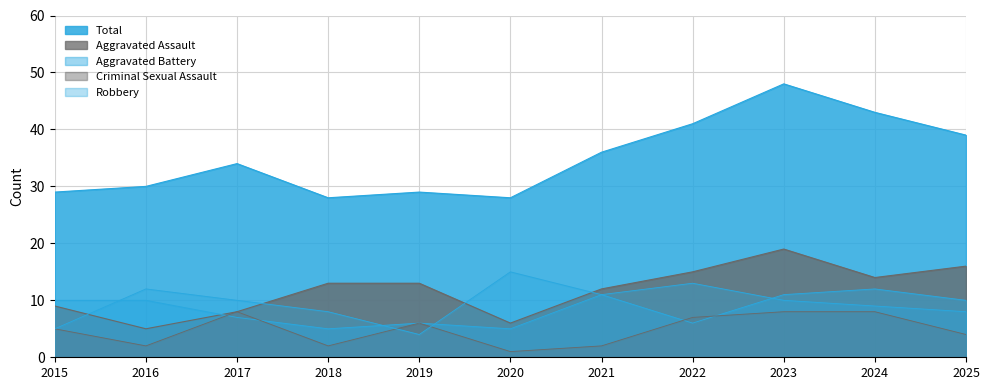

At how many categories does at least one series exceed 17?

11